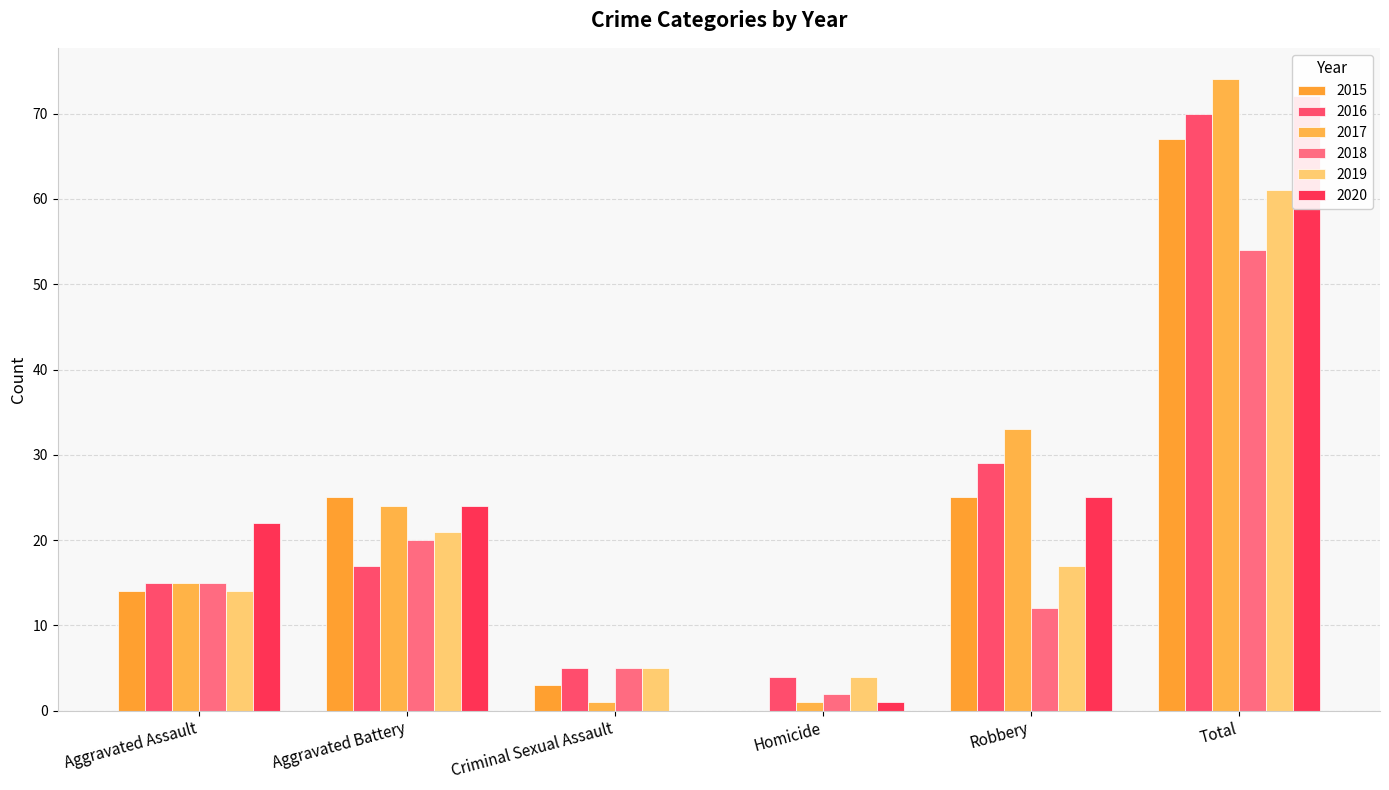

What is the difference between the 2016 values at Aggravated Battery and Robbery?

12